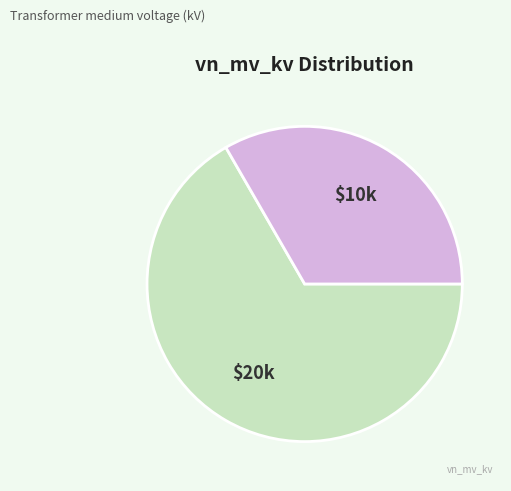

Is there a majority slice in this chart?

Yes